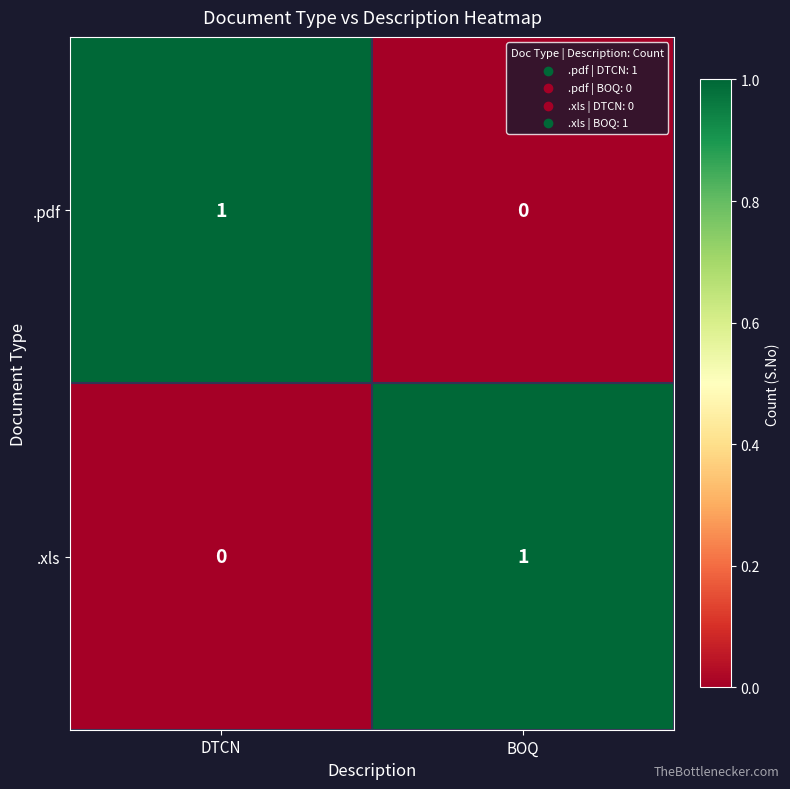

Reading left to right, transcribe all the data shown in this chart.

.pdf: 1	0
.xls: 0	1